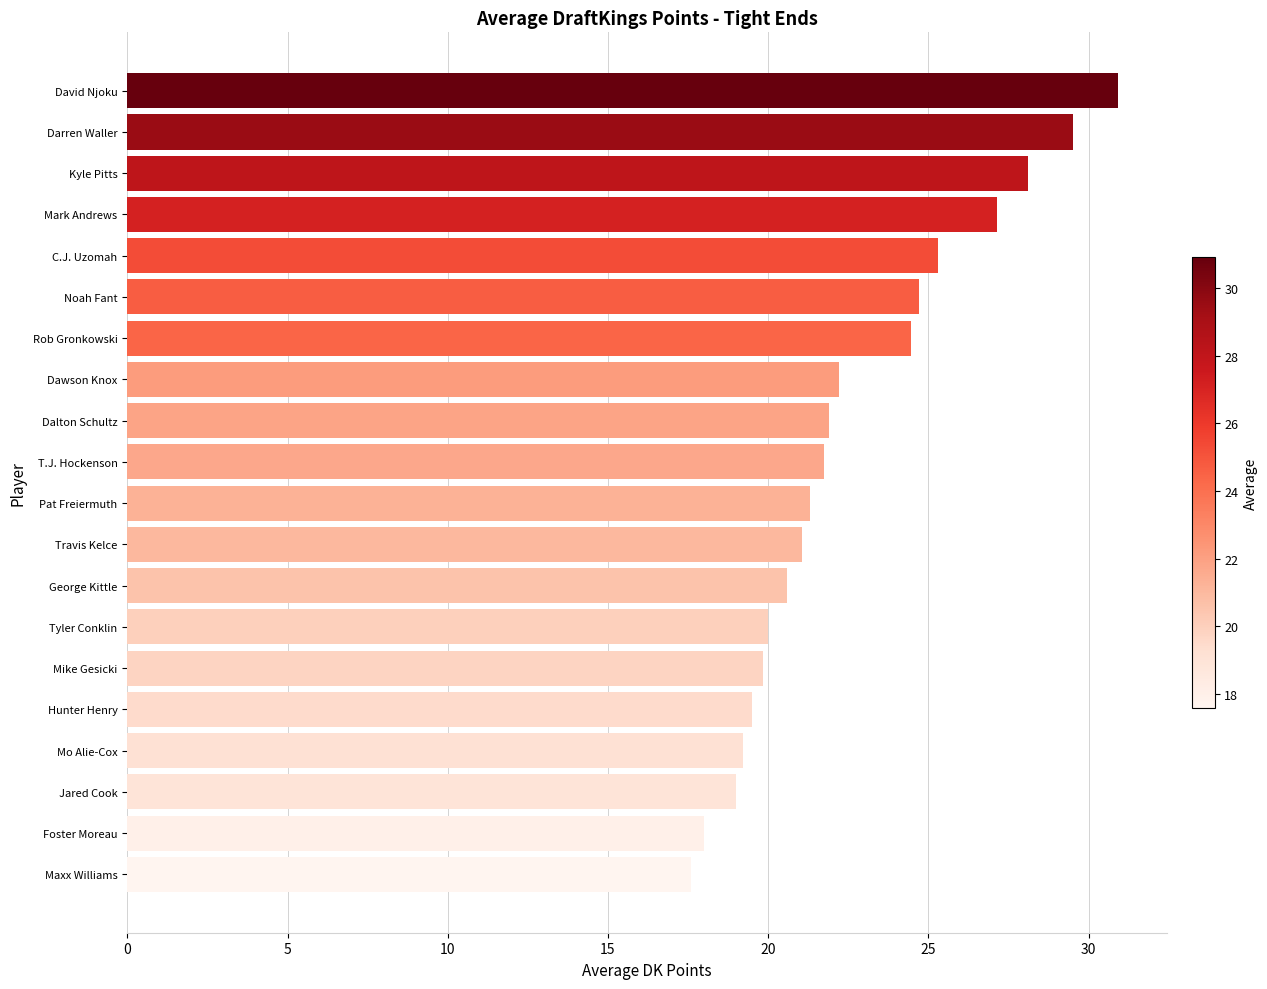

The chart shows a value of 5.7 at Travis Kelce. True or false?

False